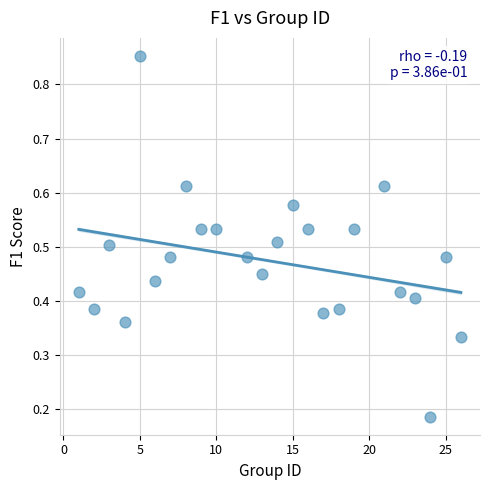

What is the range of Y values (max minus min)?

0.7